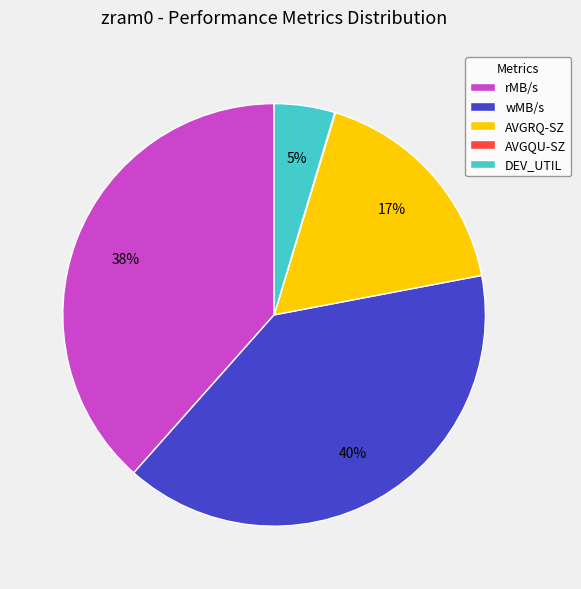

To the nearest percent, what portion does AVGRQ-SZ represent?

17%